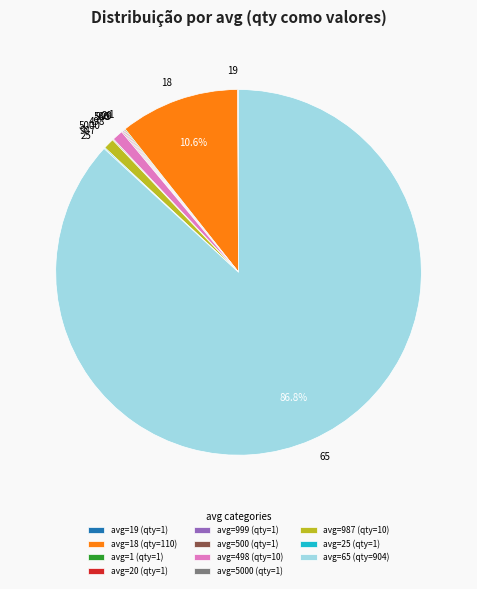

Is there any slice that represents more than half of the pie?

Yes